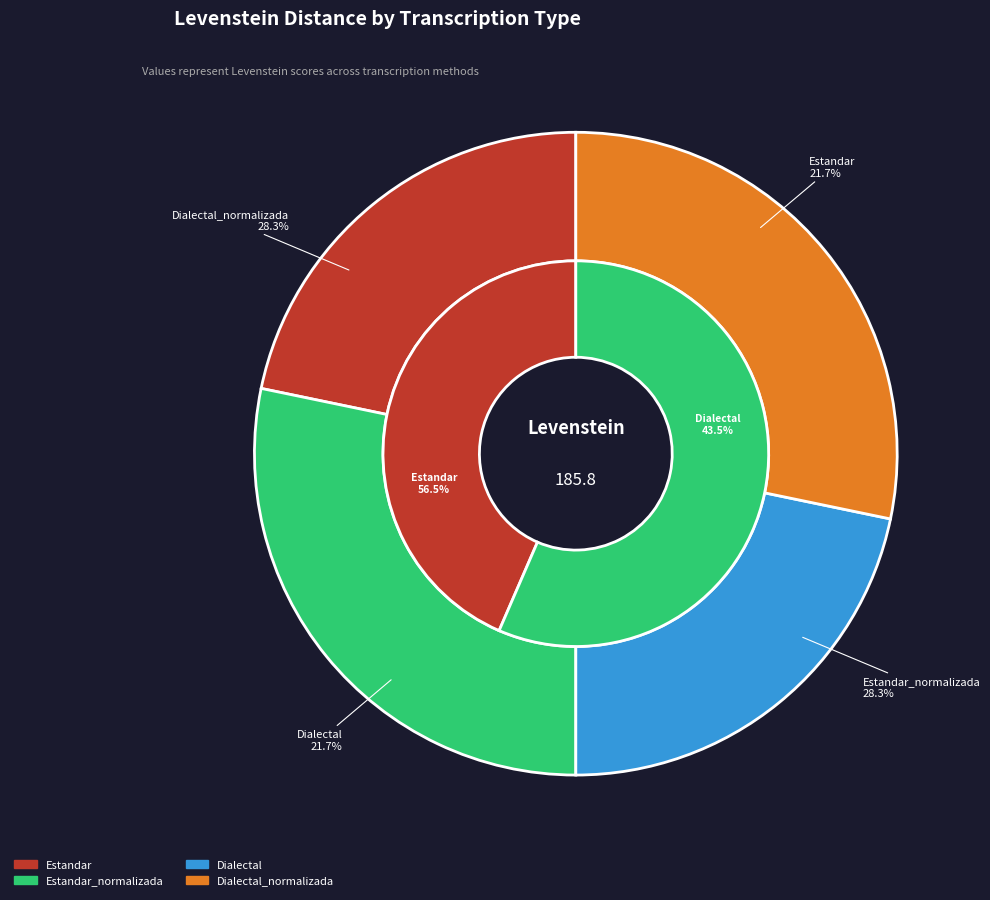

Is there a majority slice in this chart?

No